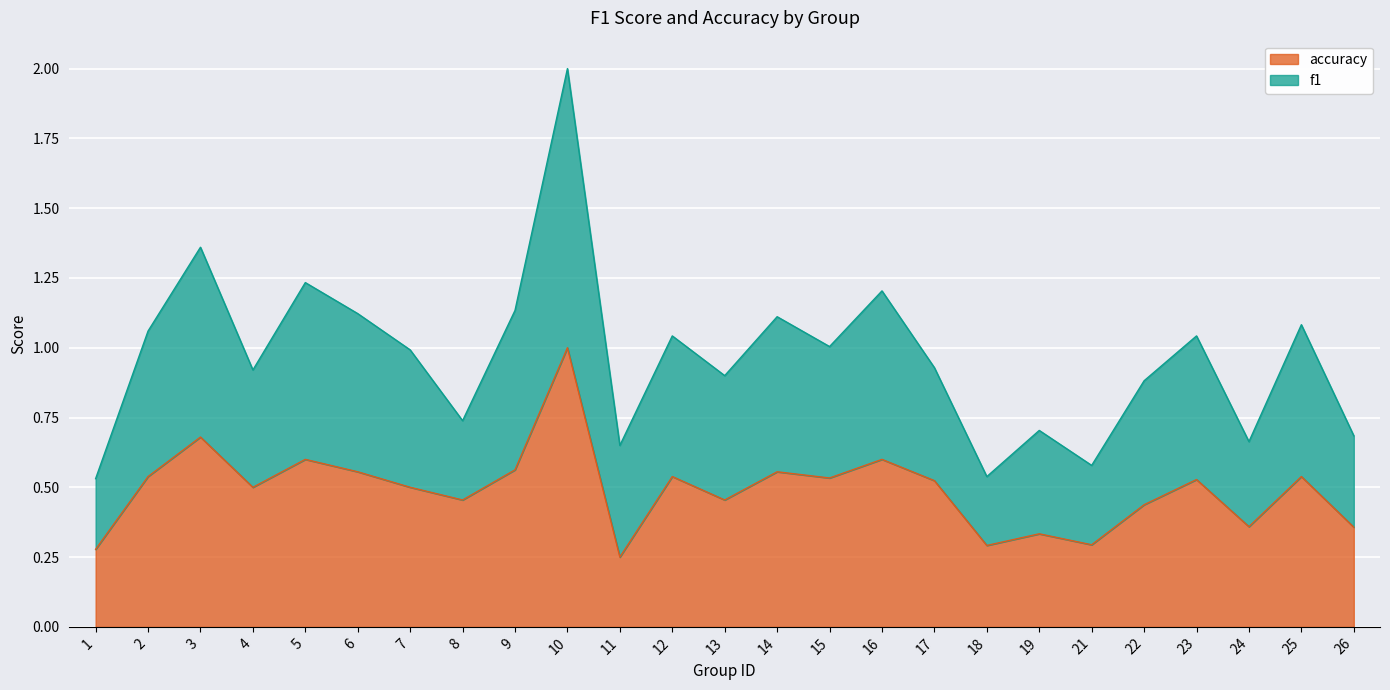

Reading left to right, transcribe all the data shown in this chart.

f1: 0.5	1.1	1.4	0.9	1.2	1.1	1.0	0.7	1.1	2.0	0.7	1.0	0.9	1.1	1.0	1.2	0.9	0.5	0.7	0.6	0.9	1.0	0.7	1.1	0.7
accuracy: 0.3	0.5	0.7	0.5	0.6	0.6	0.5	0.5	0.6	1.0	0.2	0.5	0.5	0.6	0.5	0.6	0.5	0.3	0.3	0.3	0.4	0.5	0.4	0.5	0.4